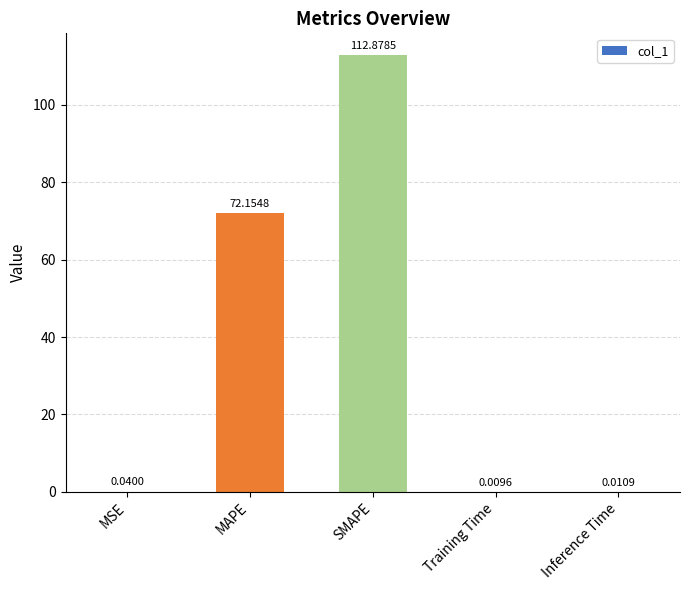

Where is the data nearest to the value 56?

MAPE